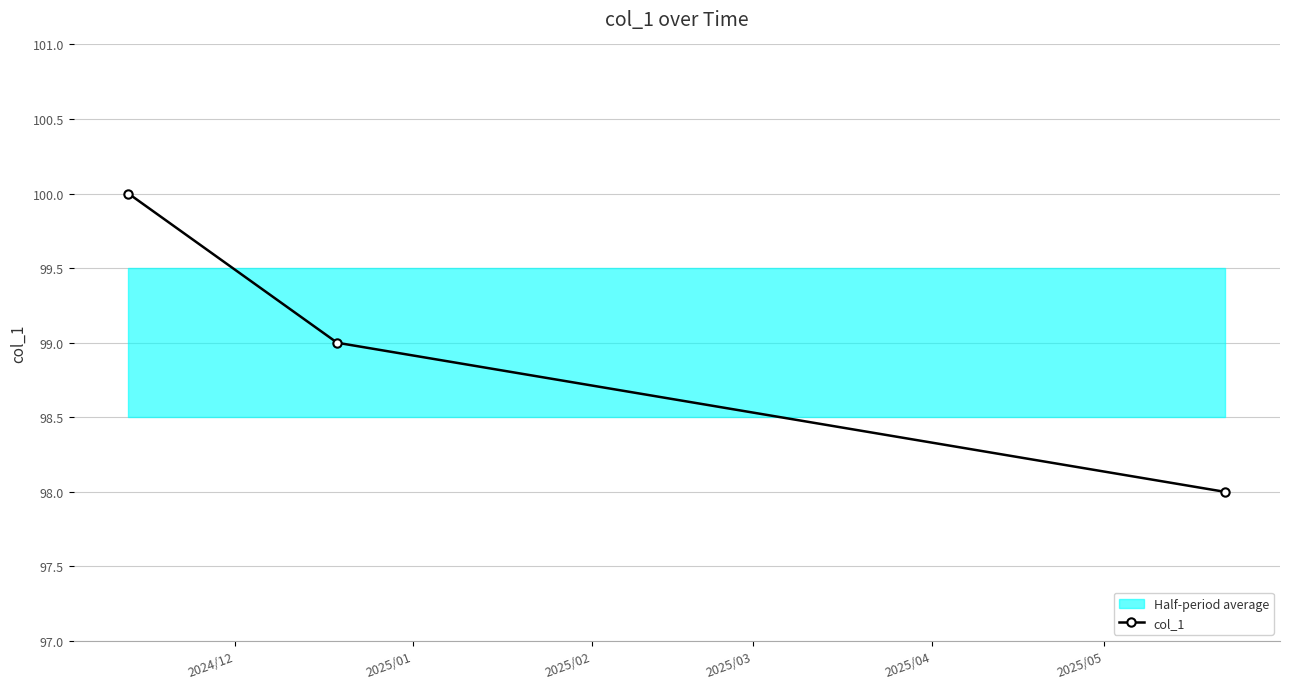

How many values are between 98 and 100?

3